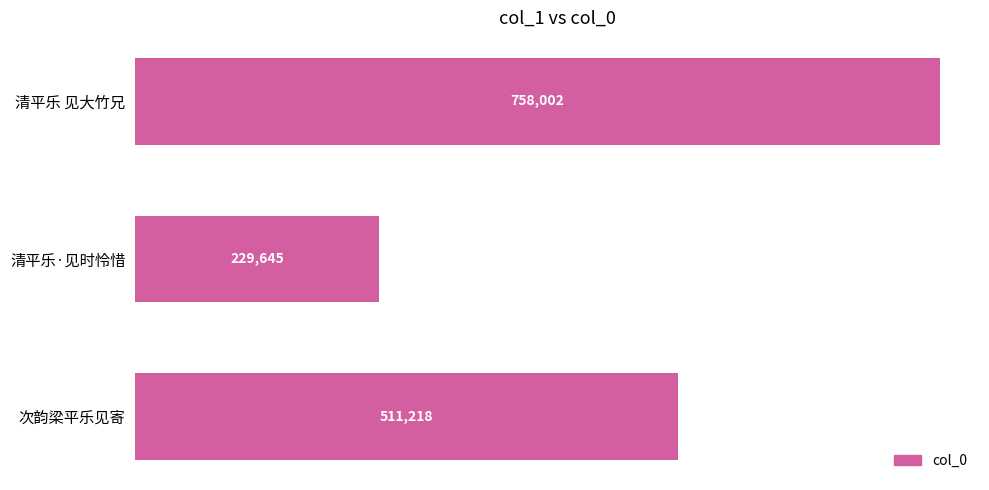

What is the ratio of the value at 清平乐·见时怜惜 to the value at 次韵梁平乐见寄?

0.4